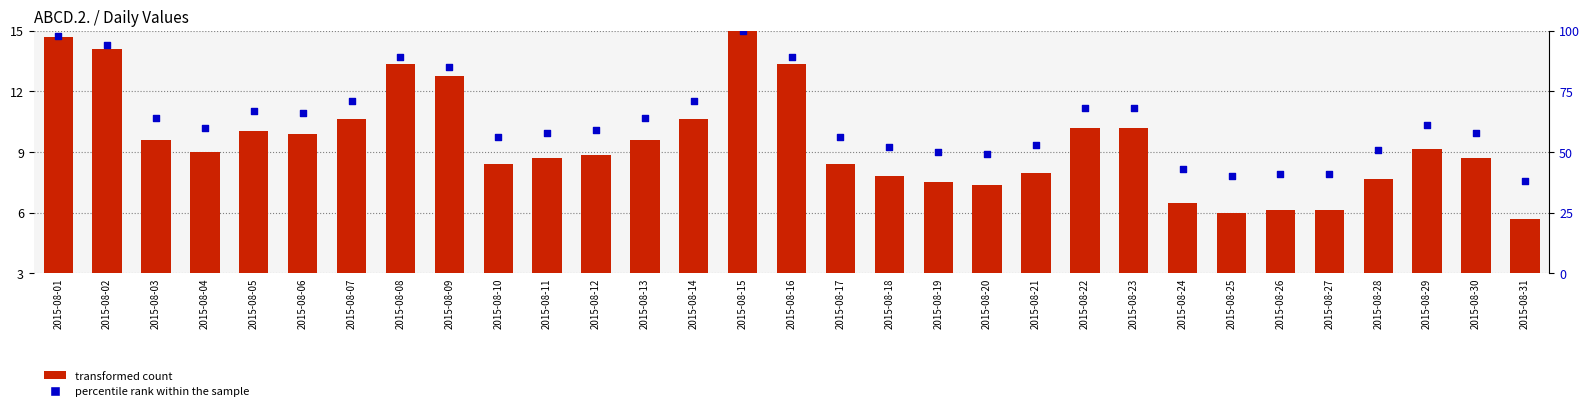

What are all the series names shown in the legend?

transformed count, percentile rank within the sample